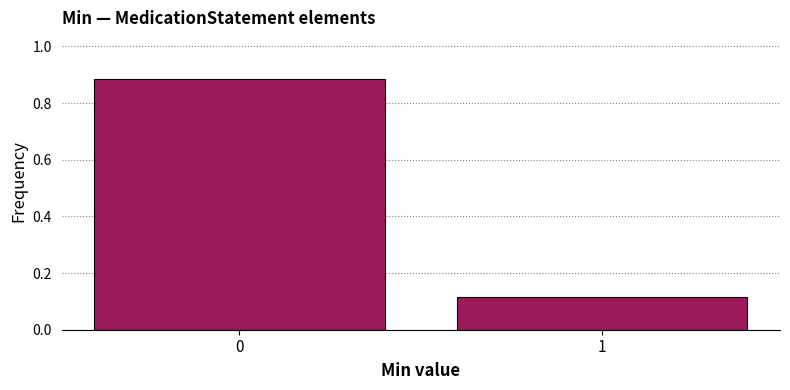

What is the difference between the values at 0 and 1?

0.8